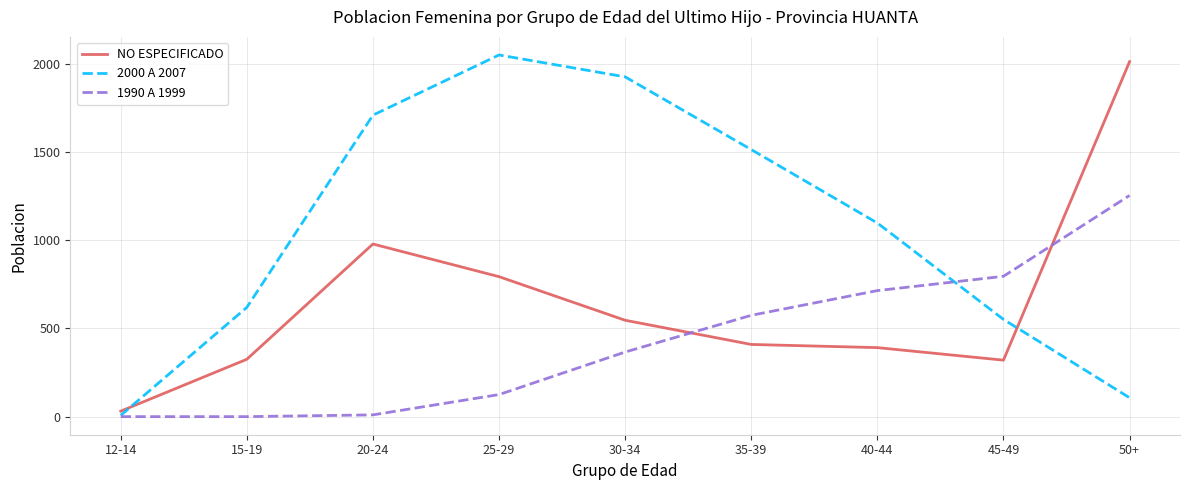

At which label does 2000 A 2007 reach its minimum?

12-14